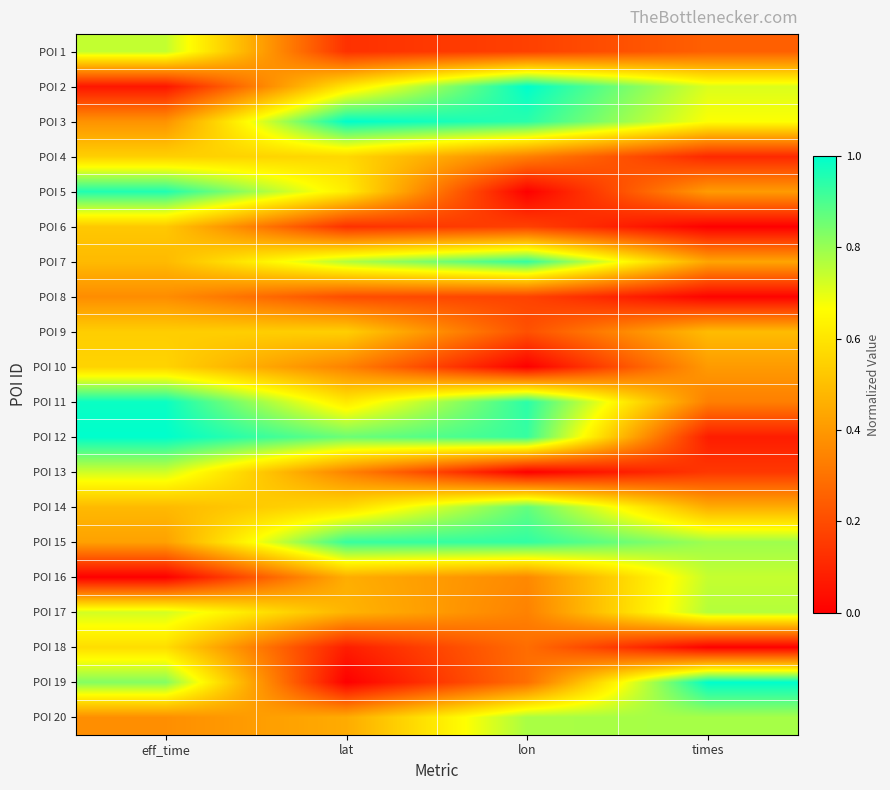

Between eff_time and times, which is larger?

eff_time